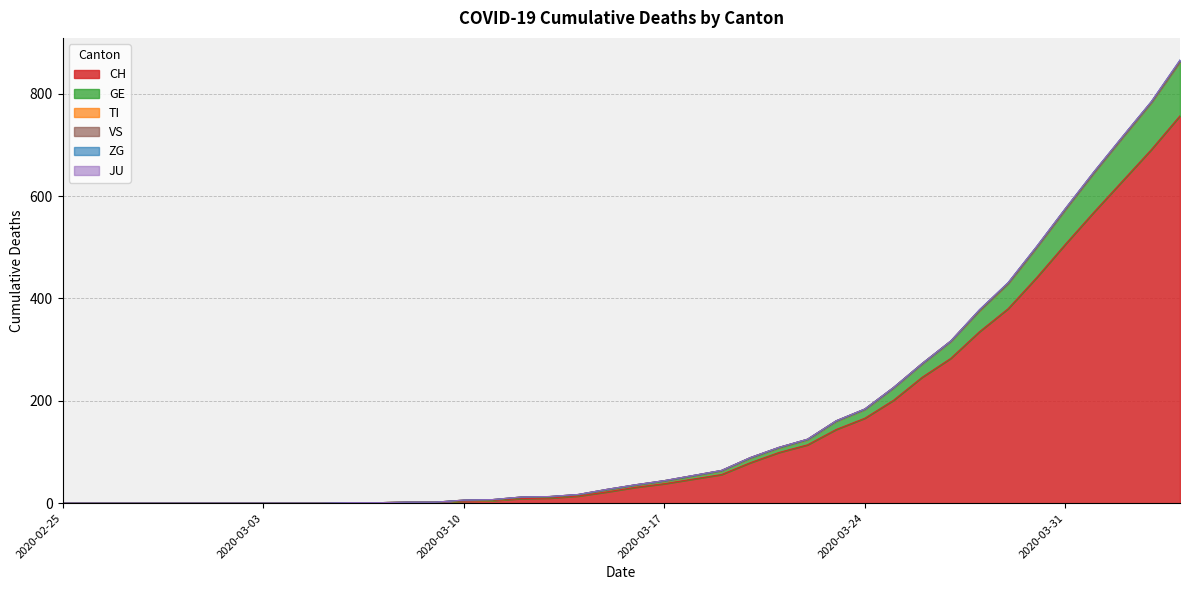

True or false: TI and VS cross at least once.

False